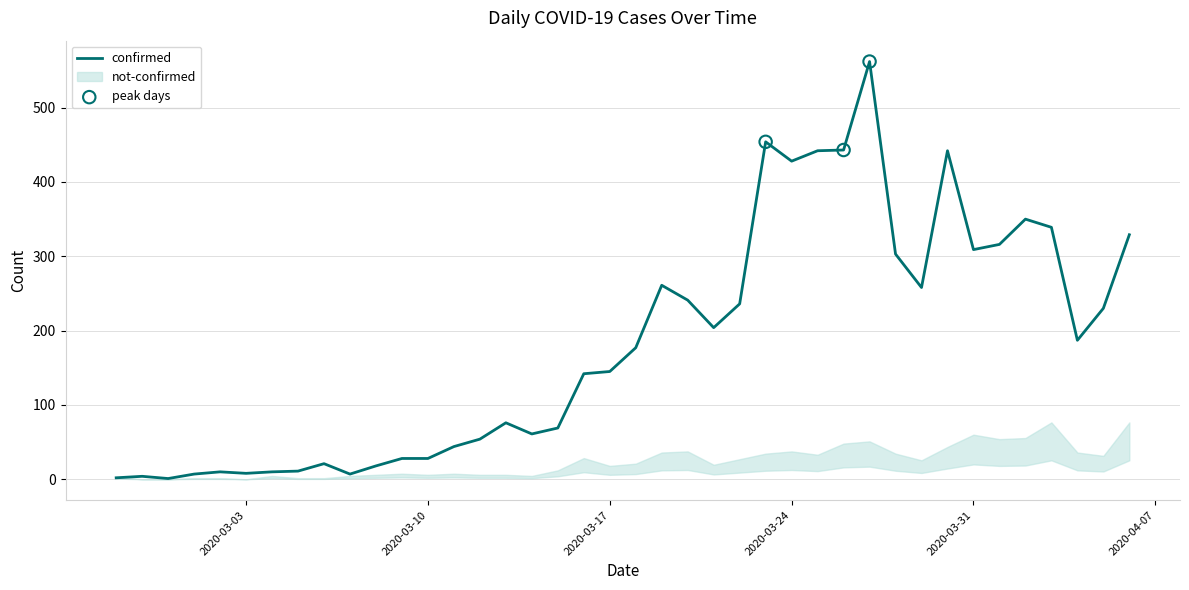

Between 2020-03-14 and 2020-03-29, which is larger?

2020-03-29